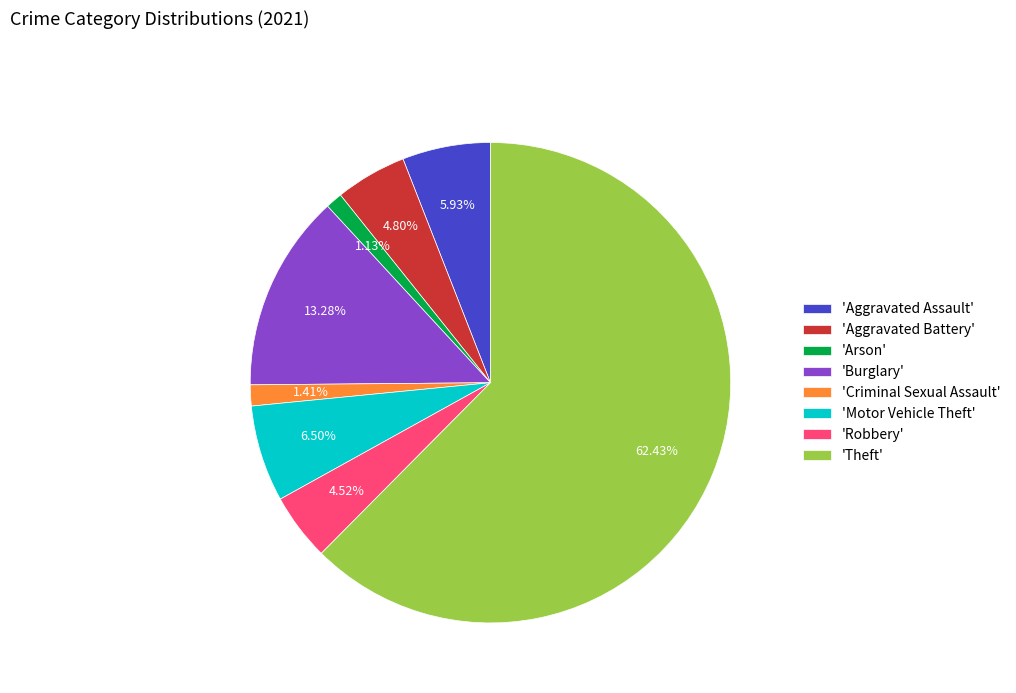

What is the largest slice in the pie chart?

'Theft'